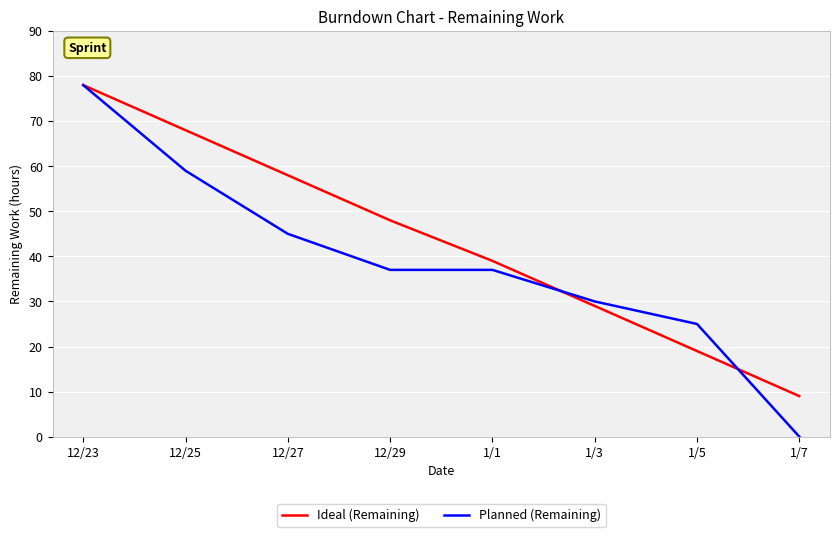

At which label does Planned (Remaining) first exceed 37?

12/23